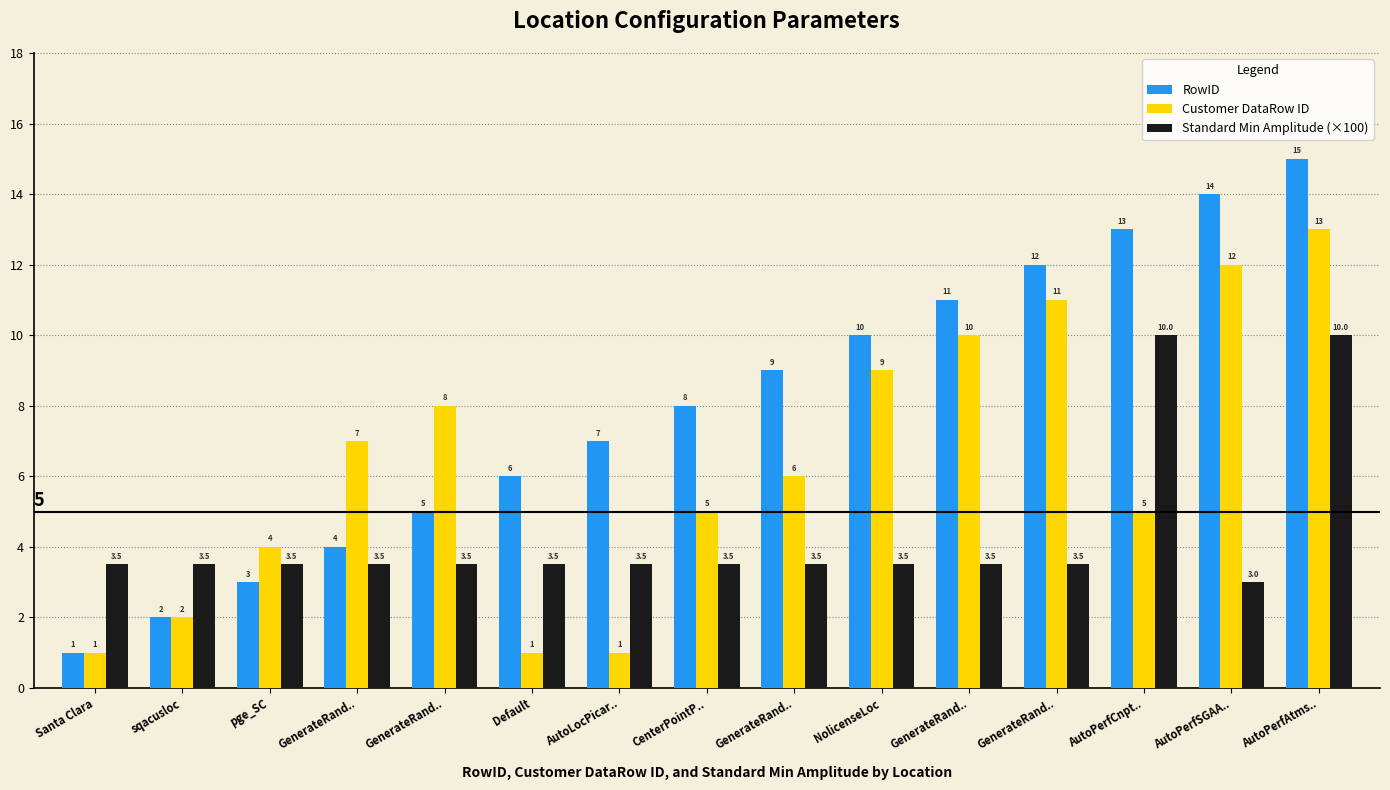

Is the value of Customer DataRow ID at GenerateRand.. greater than the value of Standard Min Amplitude (×100) at CenterPointP..?

Yes